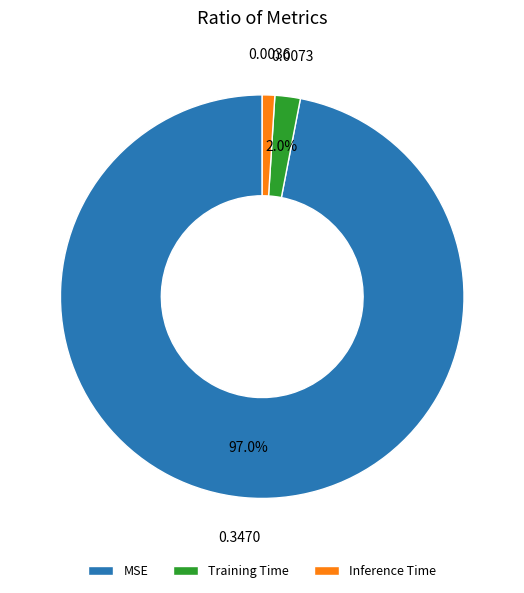

To the nearest percent, what is the combined percentage of MSE and Training Time?

99%